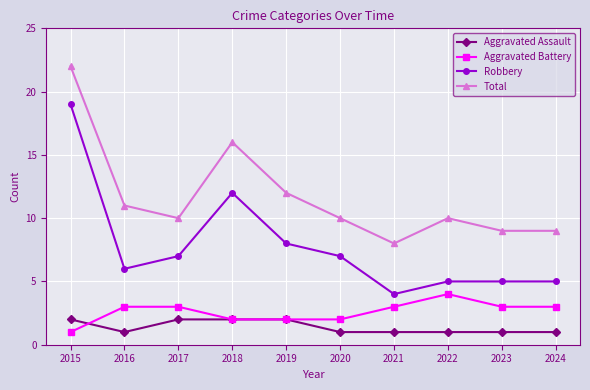

Is it true that Aggravated Battery equals 3 at 2023?

True